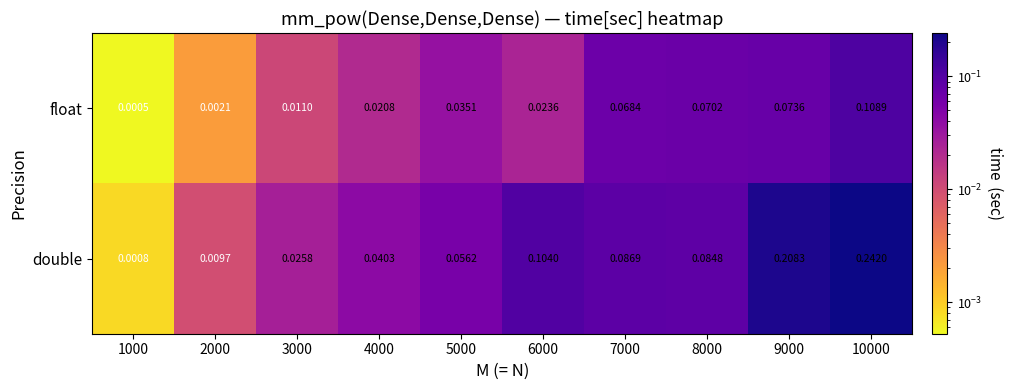

At which category is the sum across all series the highest?

10000